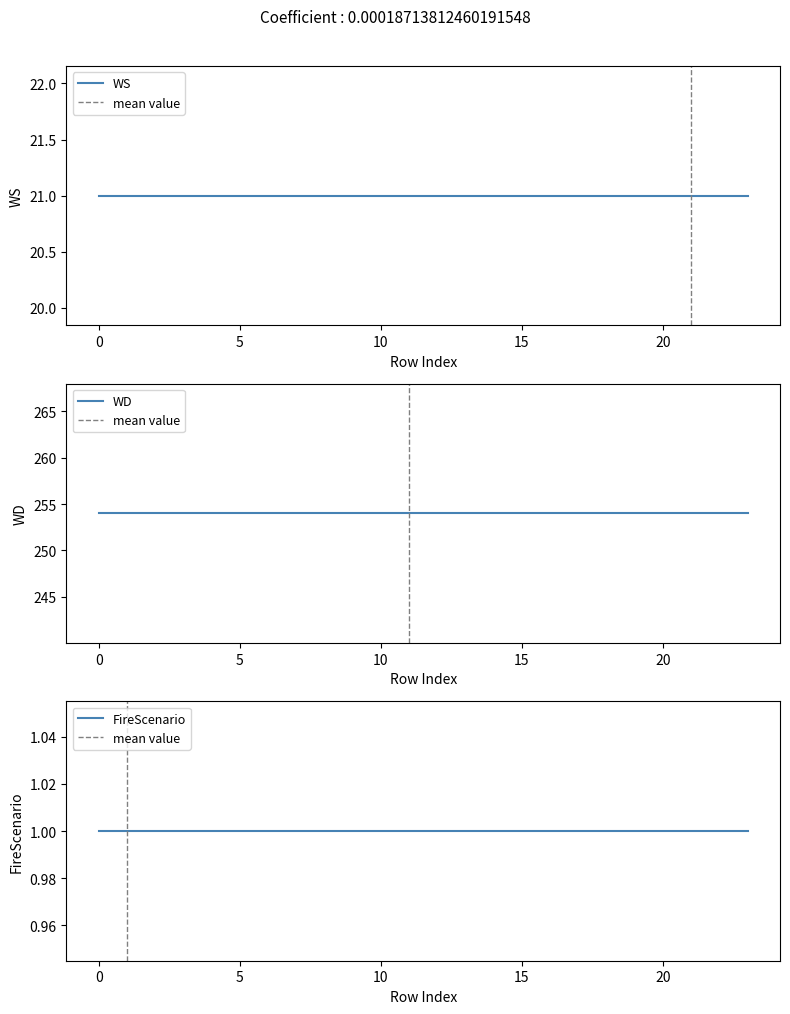

The WD series shows 254 at 13. True or false?

True